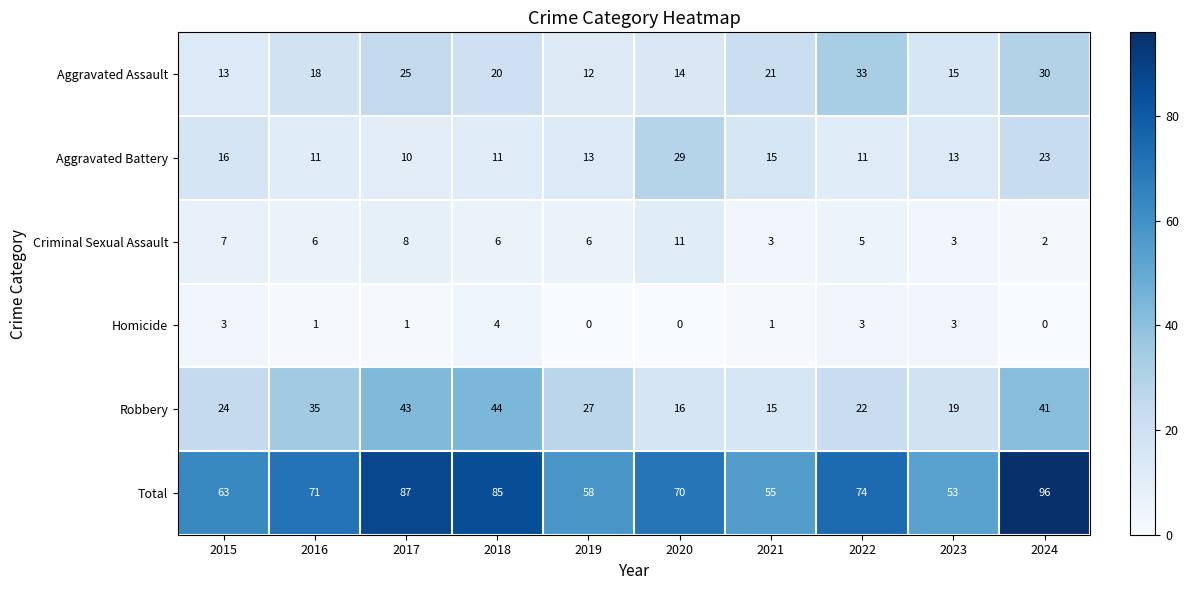

At which label does Robbery first exceed 27?

2016